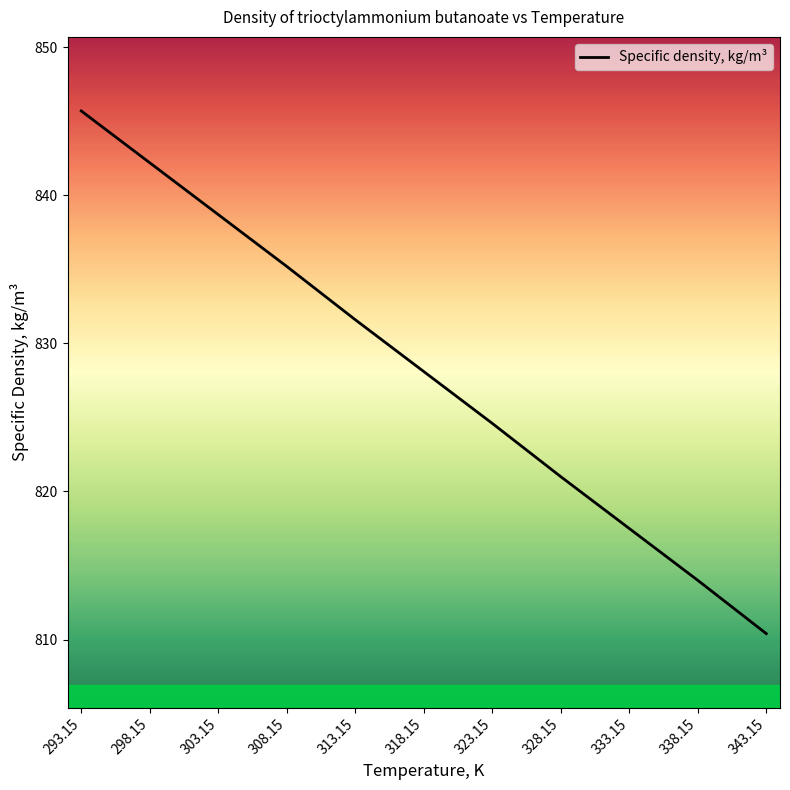

Rank the categories by value from lowest to highest.

343.15, 338.15, 333.15, 328.15, 323.15, 318.15, 313.15, 308.15, 303.15, 298.15, 293.15